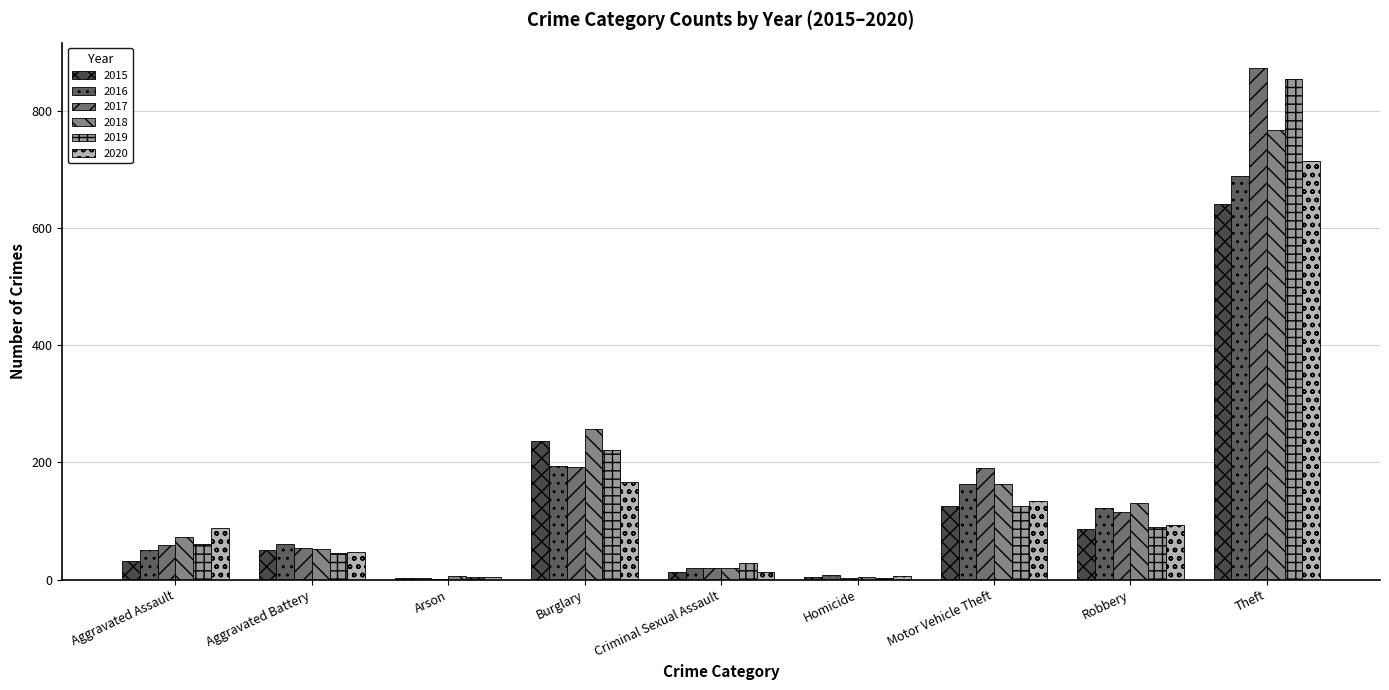

Where is 2018 nearest to the value 386?

Burglary